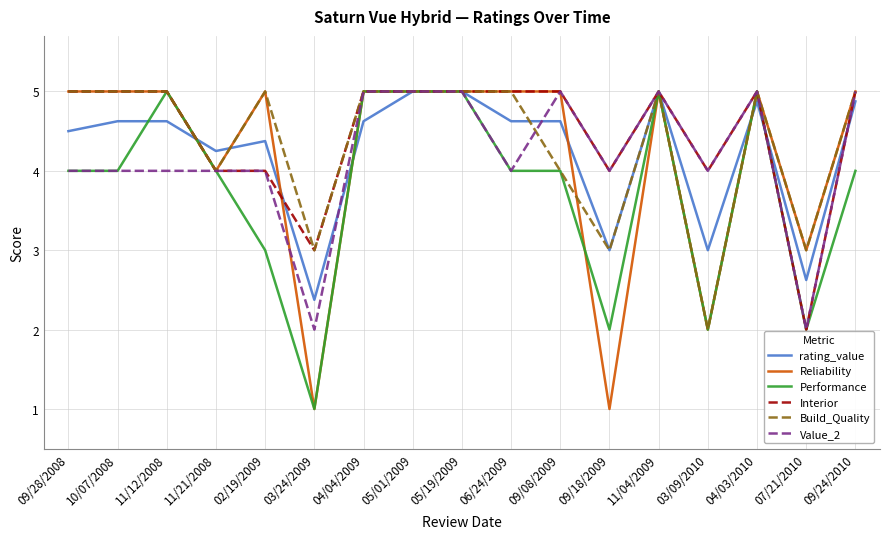

What is the total value across all series at 06/24/2009?

27.6